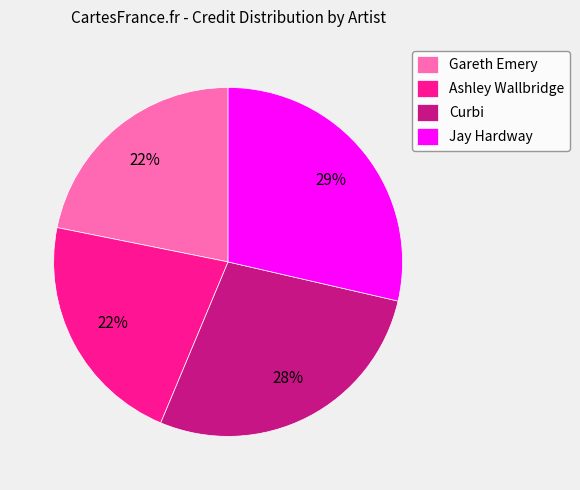

The Jay Hardway slice represents 16% of the pie. True or false?

False